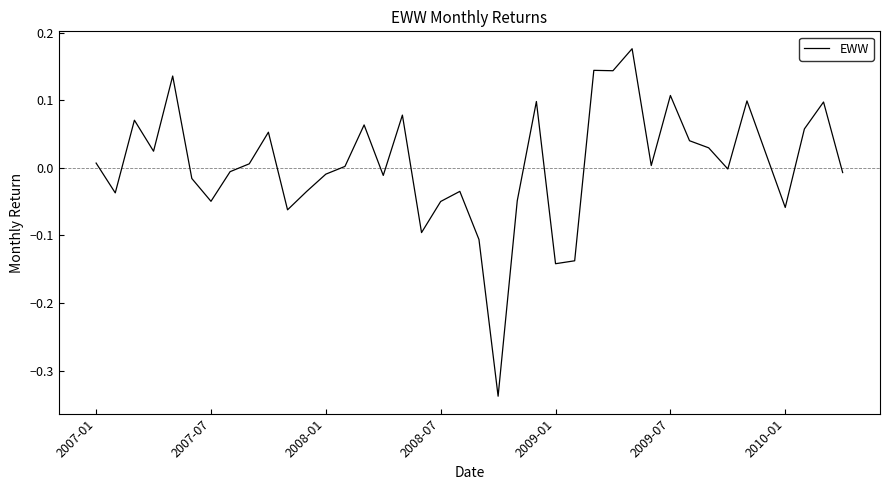

What is the difference between the maximum and minimum values?

0.5